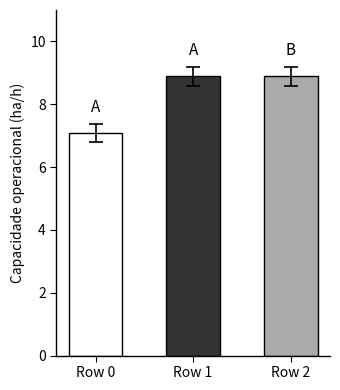

Which has a higher value, Row 1 or Row 0?

Row 1